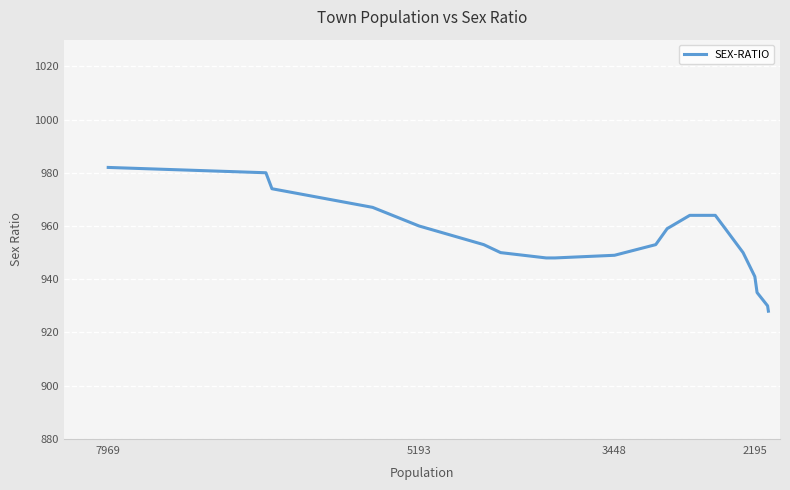

What is the smallest value displayed?

928